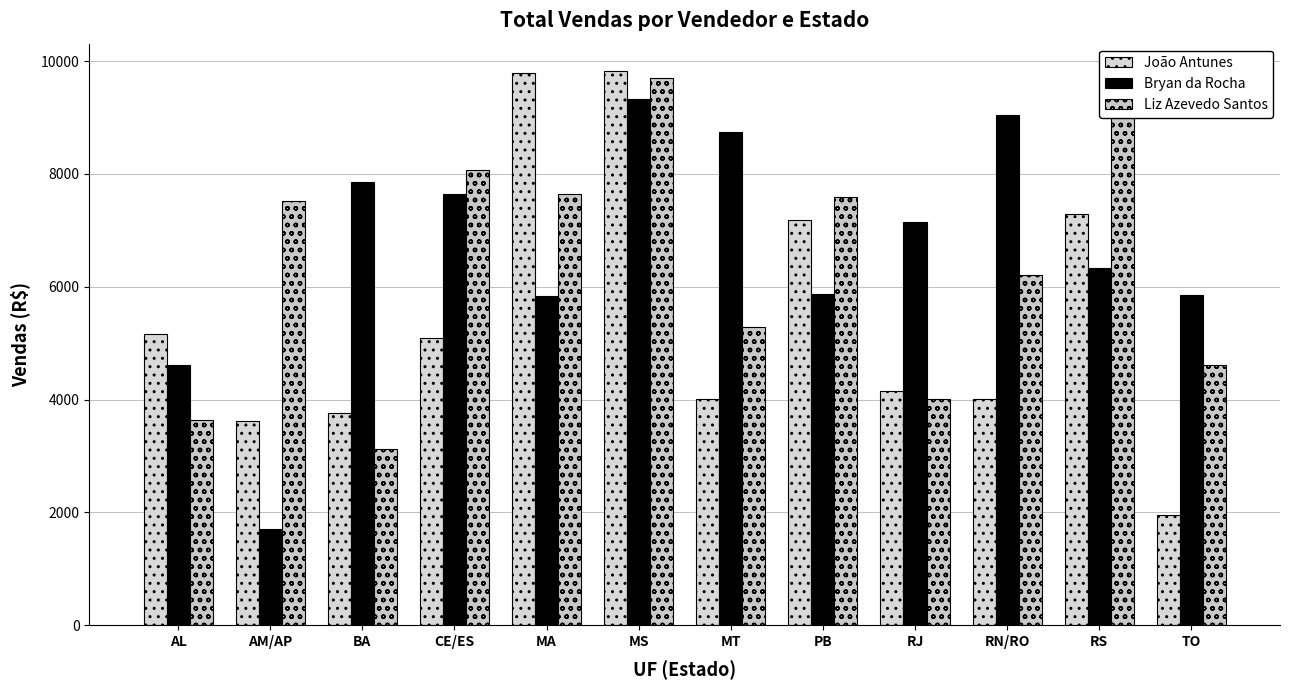

At AL, list the series in order from largest to smallest.

João Antunes, Bryan da Rocha, Liz Azevedo Santos